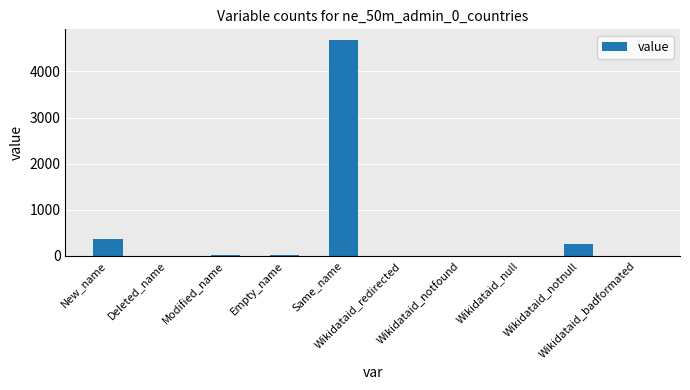

What is the maximum value shown in the chart?

4682